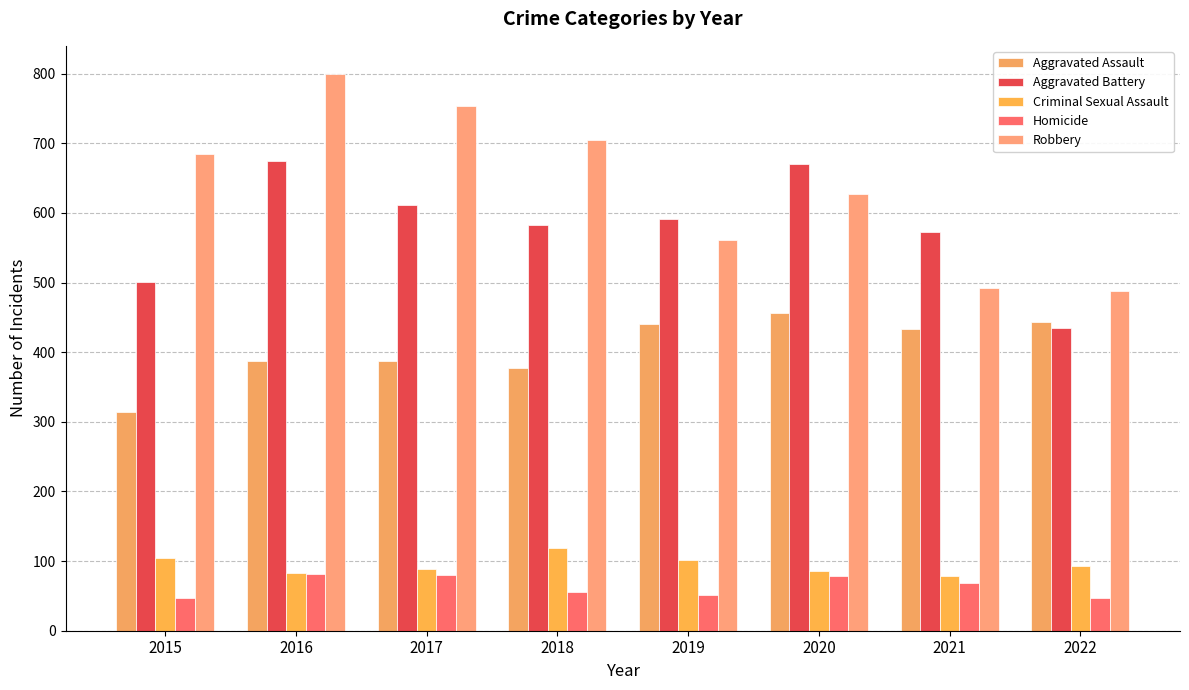

What is the value of the Homicide bar at the 6th from the left?

79